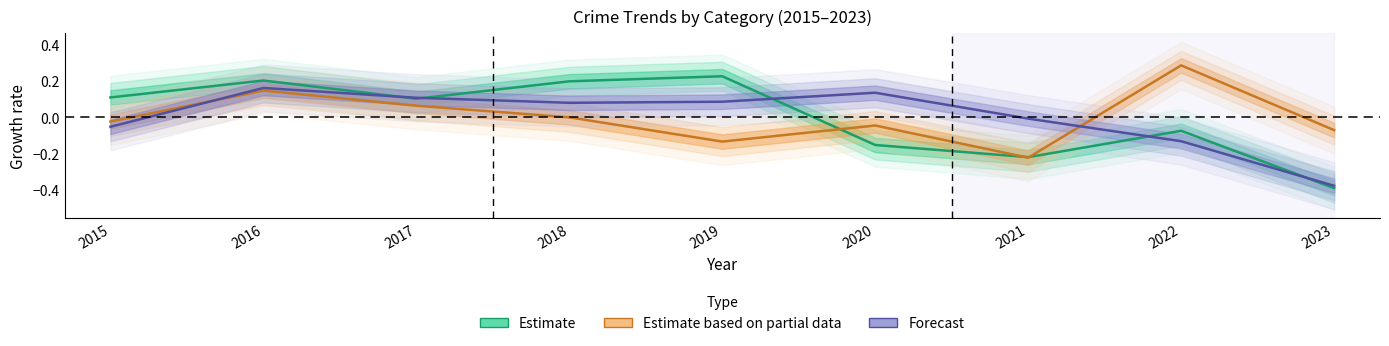

How many interior local valleys does the Estimate based on partial data series have?

2